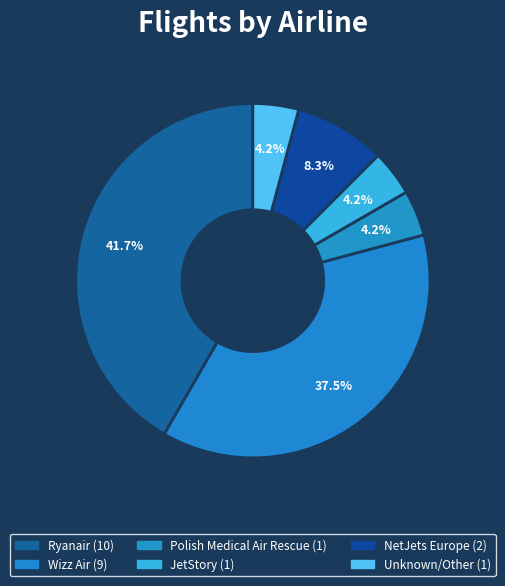

How many slices are in this pie chart?

6